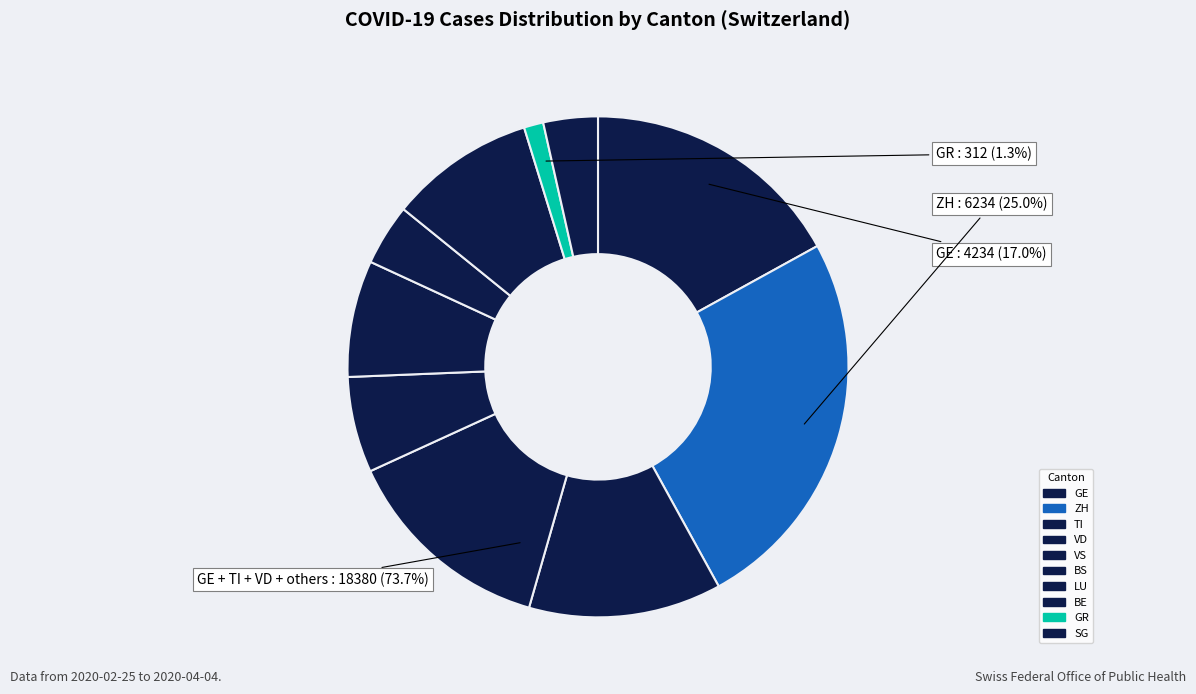

How many segments does this pie chart have?

10